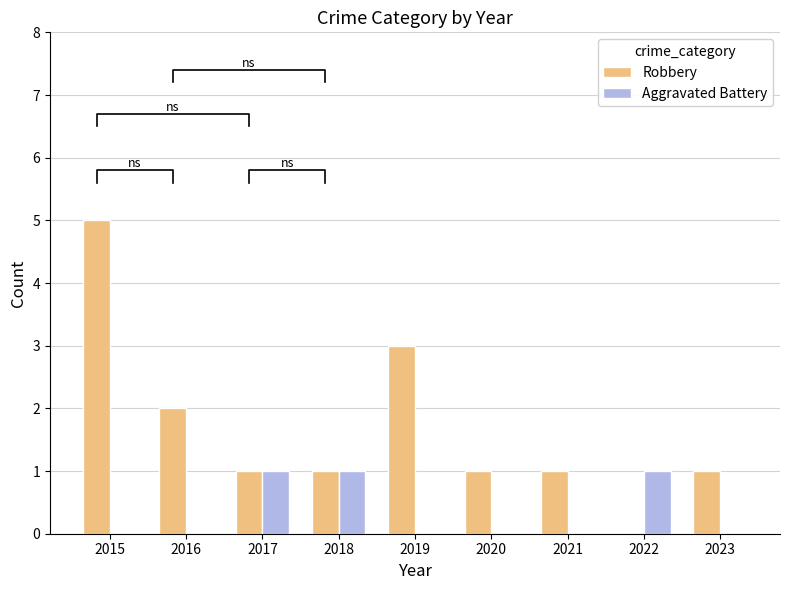

What is the greatest value displayed?

5